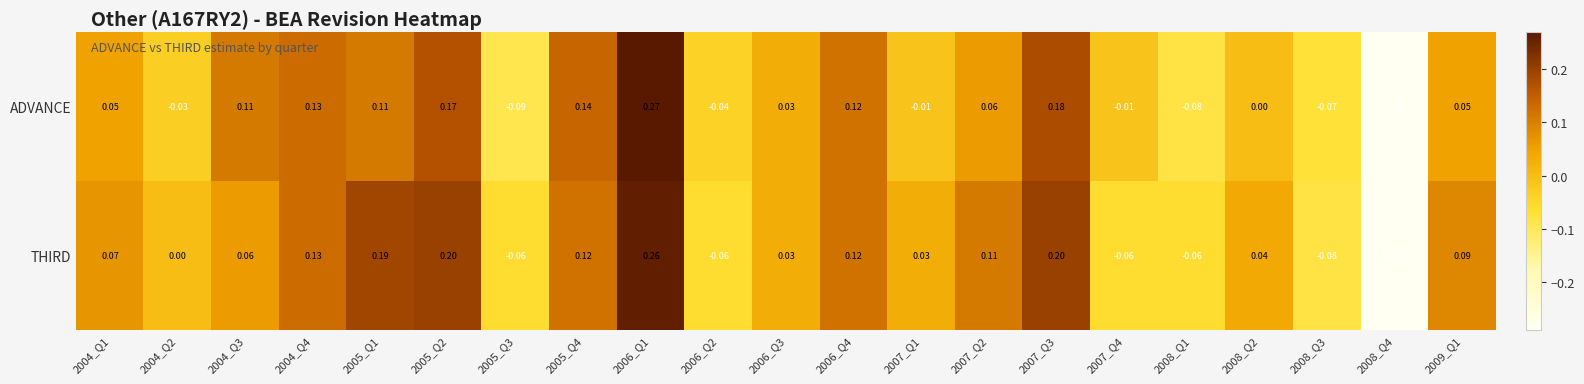

List the series in order of their overall mean, lowest first.

ADVANCE, THIRD